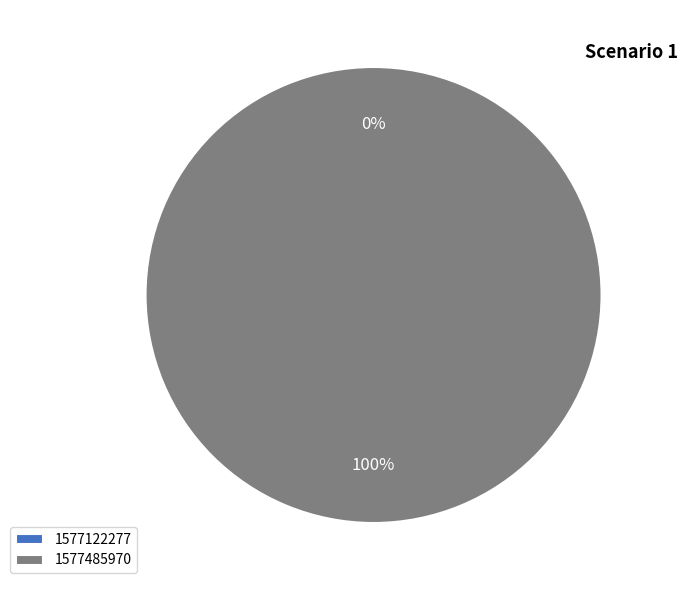

Combined, what portion of the pie is 1577122277 and 1577485970?

100.0%